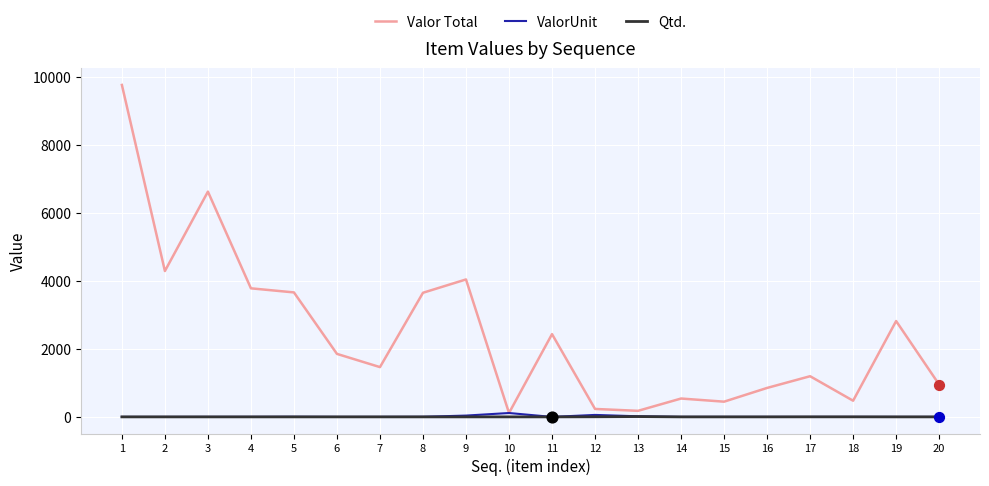

Which series has the largest range (max minus min)?

Valor Total